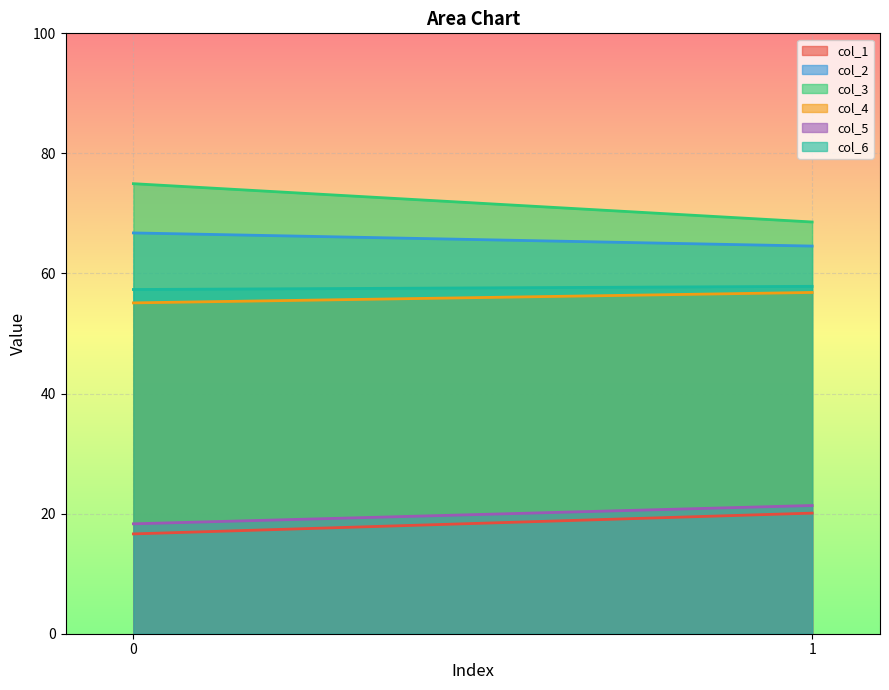

How many lines are shown in the chart?

6